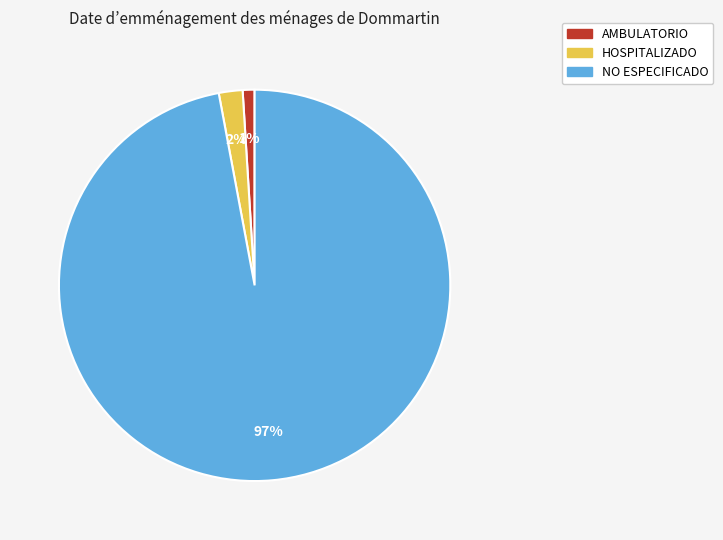

To the nearest percent, what is the difference between the largest and smallest slice percentages?

96%